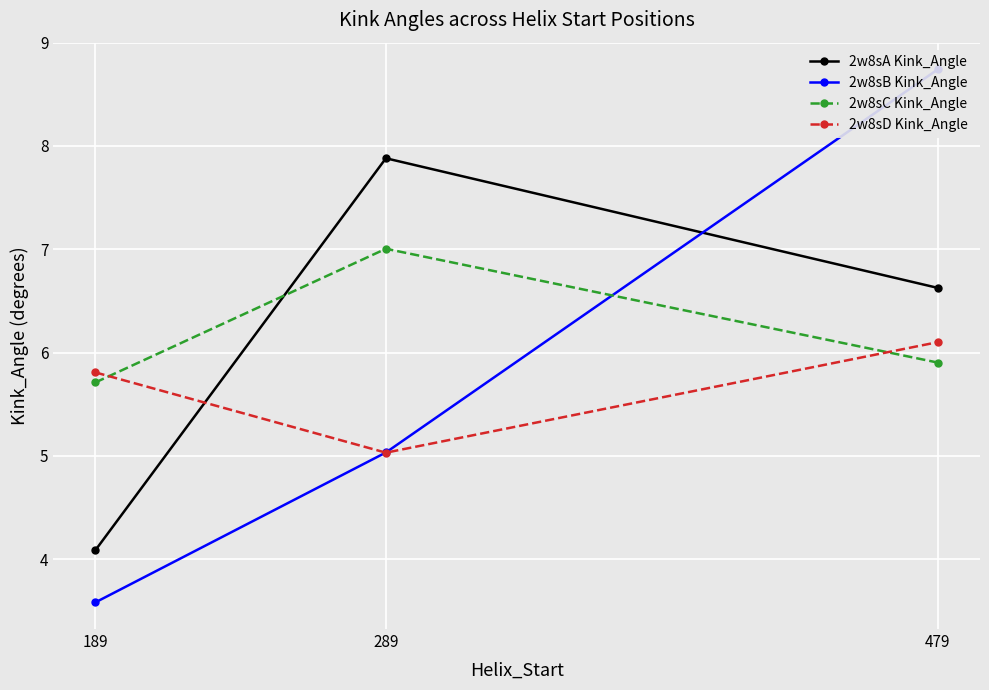

Which series has the largest total across all categories?

2w8sC Kink_Angle